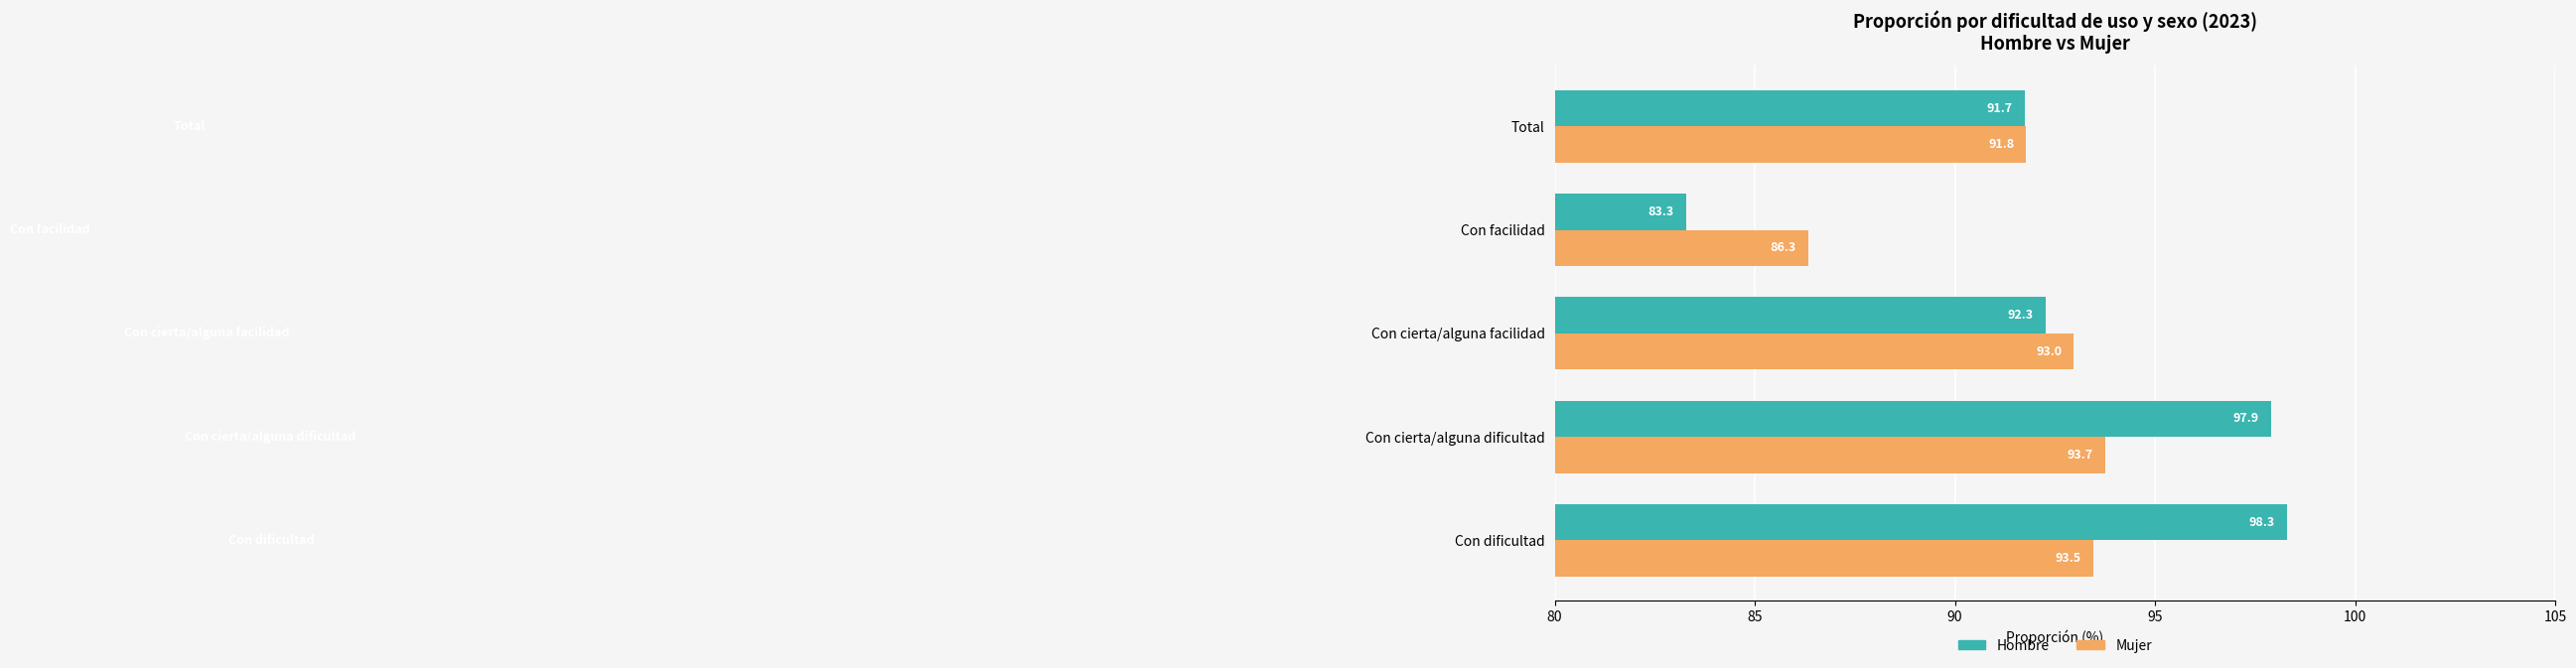

What is the greatest value displayed?

98.3